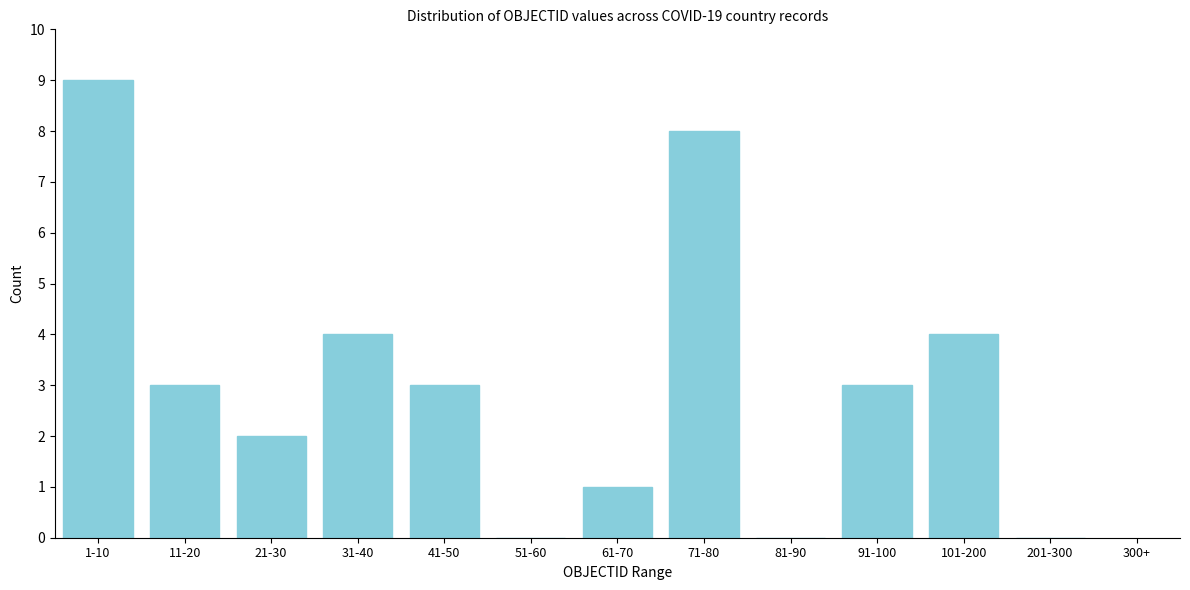

Reading right to left, what are all the values shown in this chart?

201-300=0	101-200=4	91-100=3	81-90=0	71-80=8	61-70=1	51-60=0	41-50=3	31-40=4	21-30=2	11-20=3	1-10=9